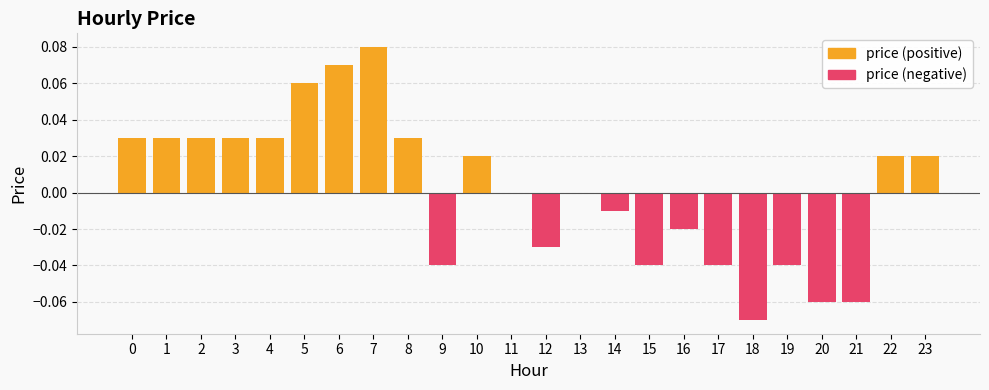

How many bars are there in each group?

2